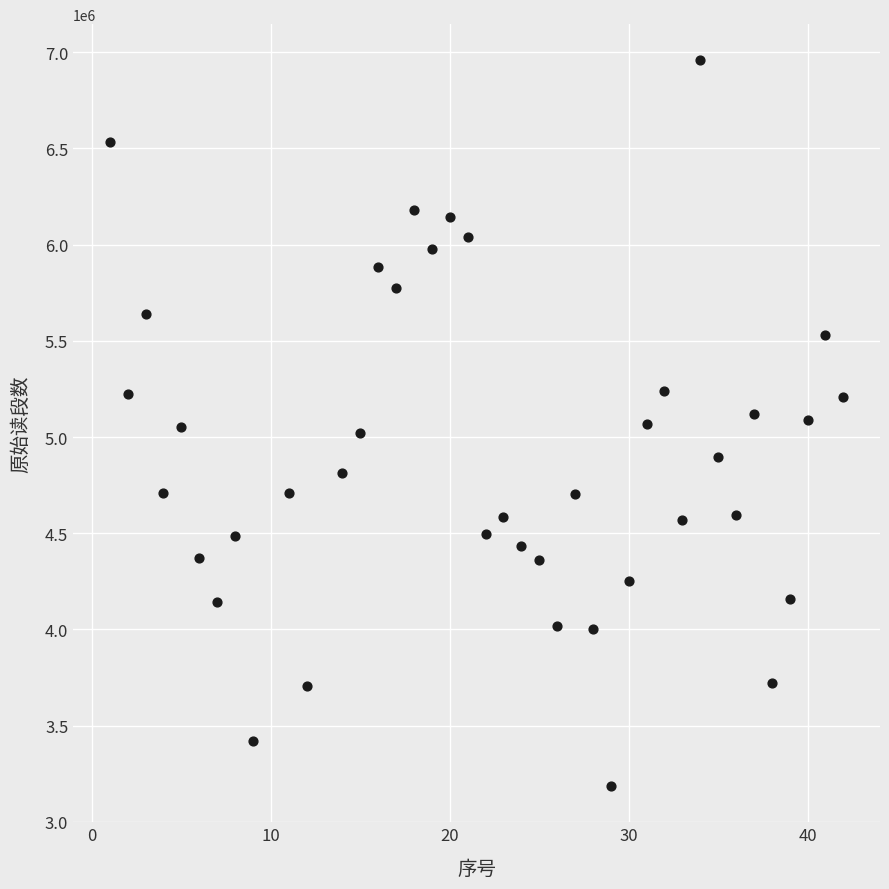

What is the range of Y values (max minus min)?

3769280